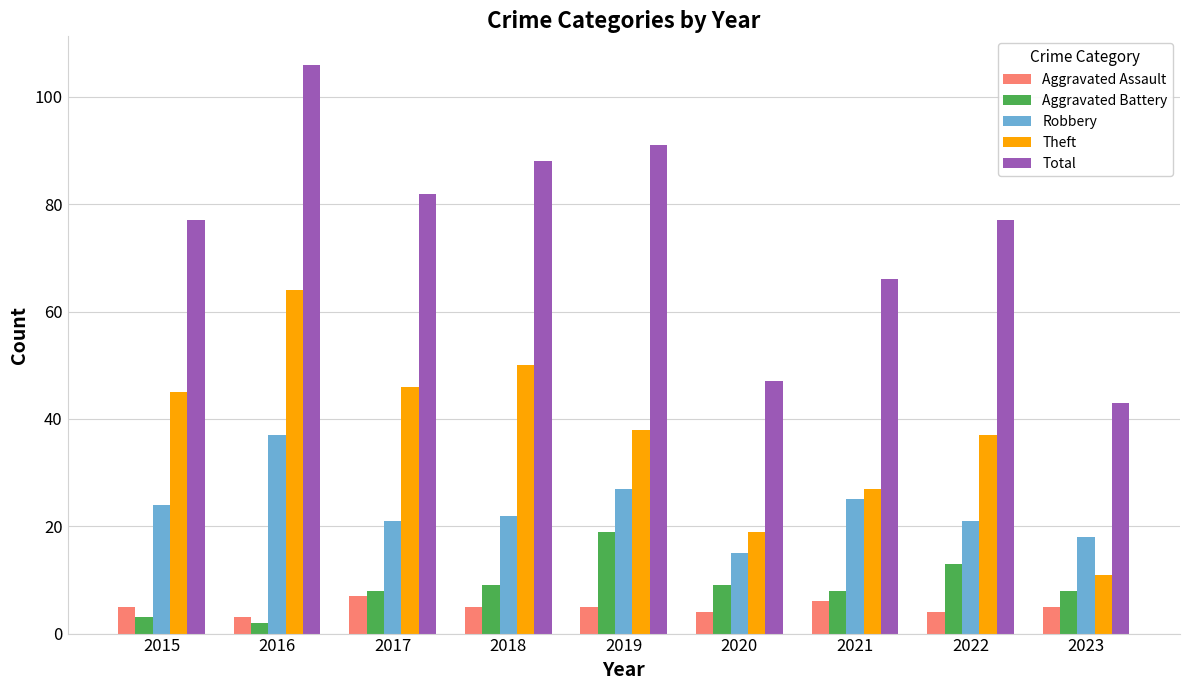

Which series has the largest total across all categories?

Total